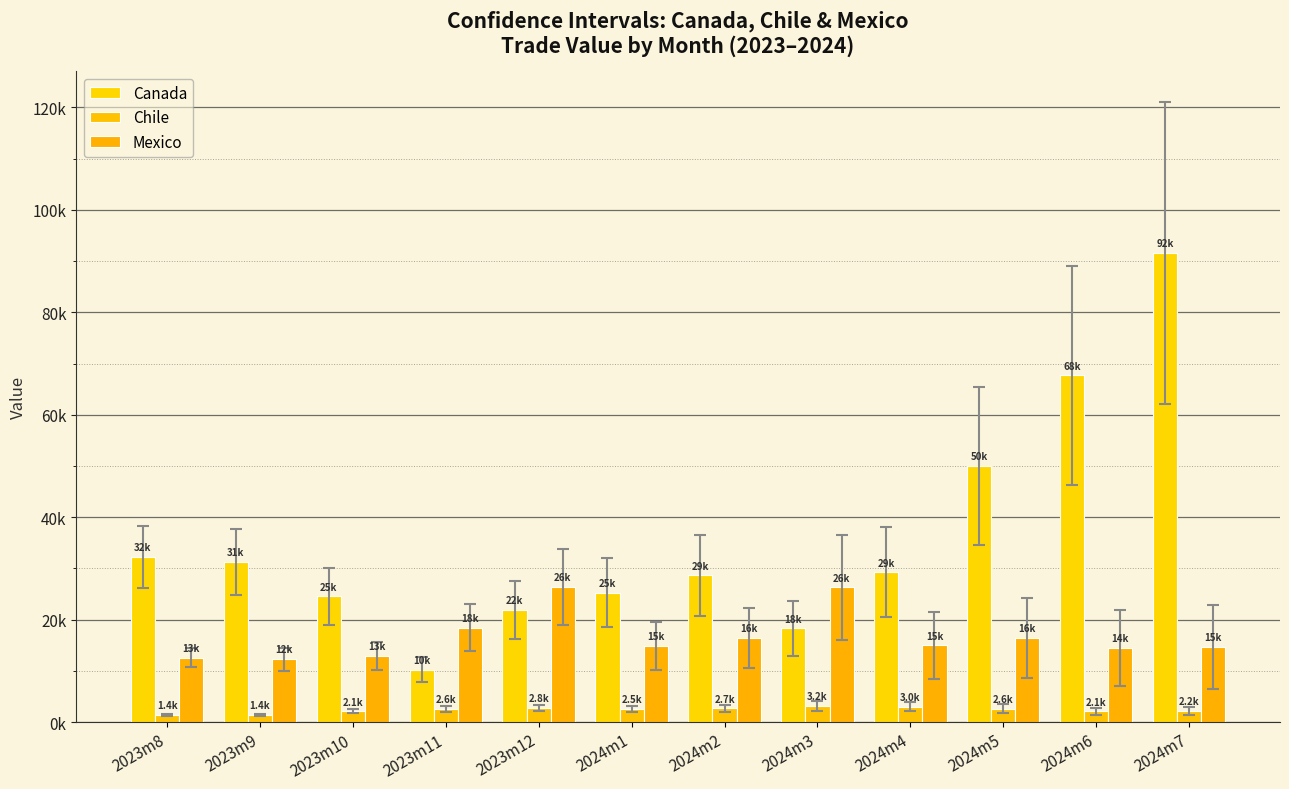

List the labels in order of Chile value, smallest first.

2023m8, 2023m9, 2023m10, 2024m6, 2024m7, 2024m1, 2023m11, 2024m5, 2024m2, 2023m12, 2024m4, 2024m3